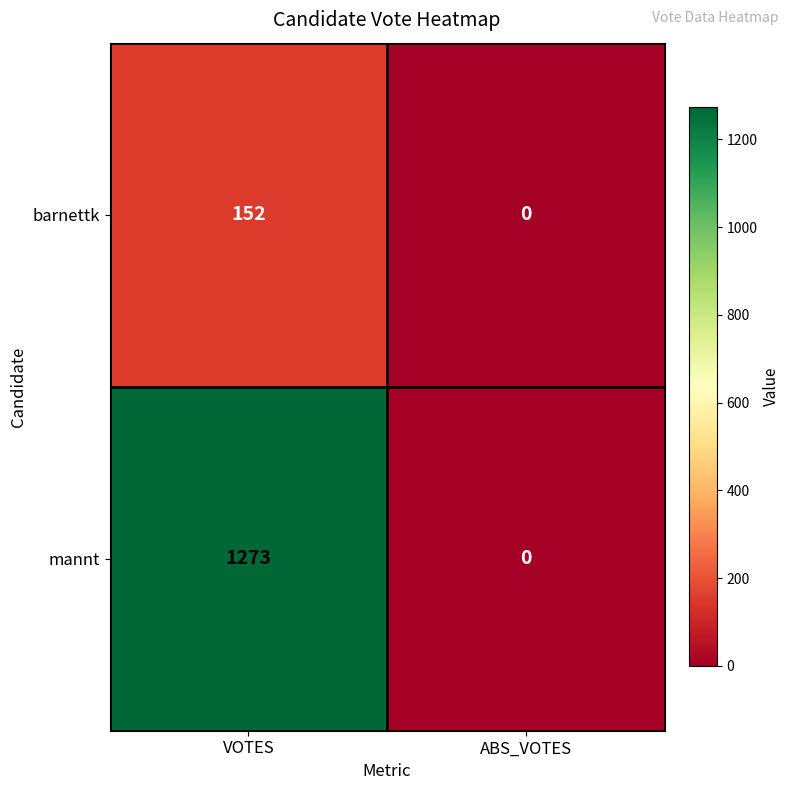

What is the average value of the barnettk series?

76